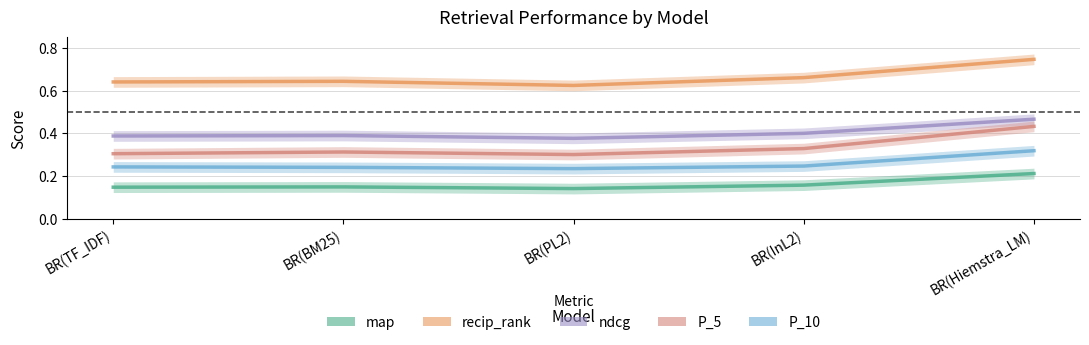

What are all the series names shown in the legend?

map, recip_rank, ndcg, P_5, P_10